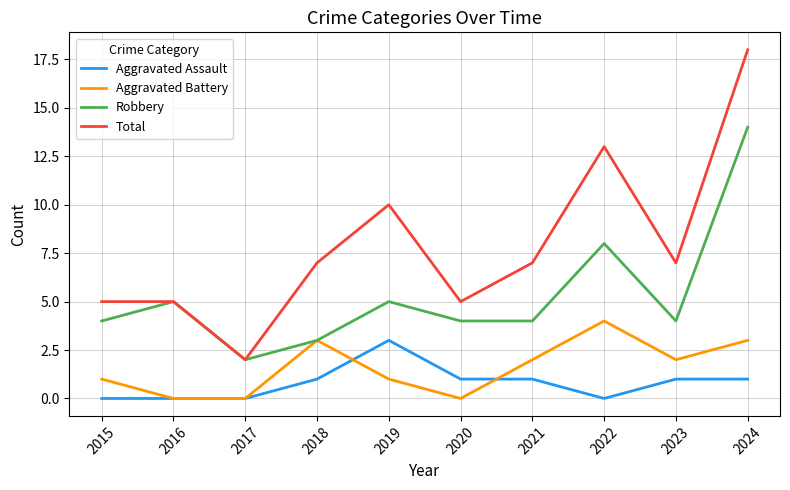

The value of Aggravated Assault at 2018 is 1. True or false?

True